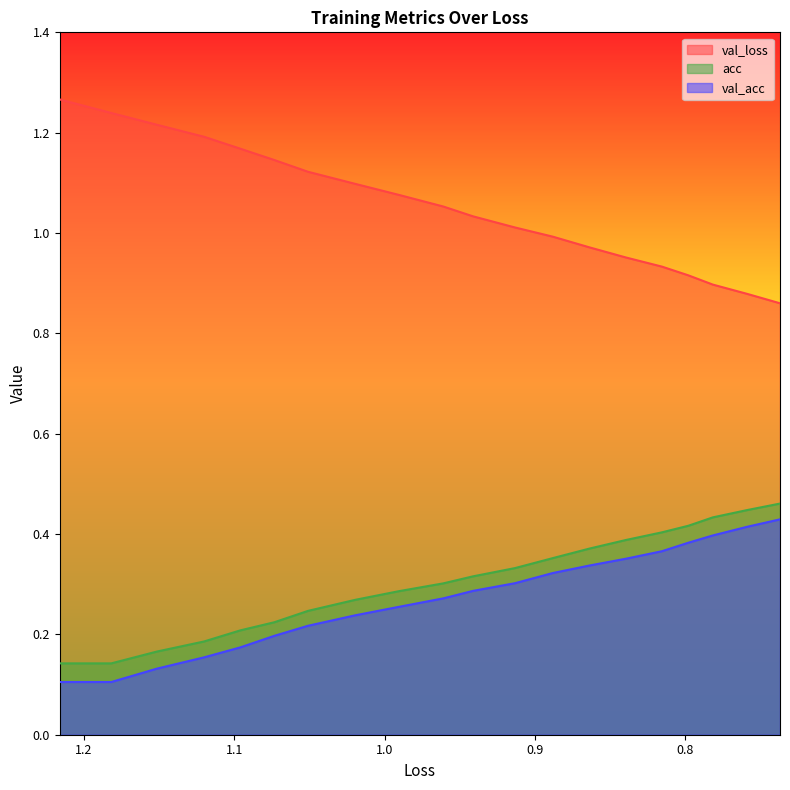

What is the lowest value of the acc series?

0.1